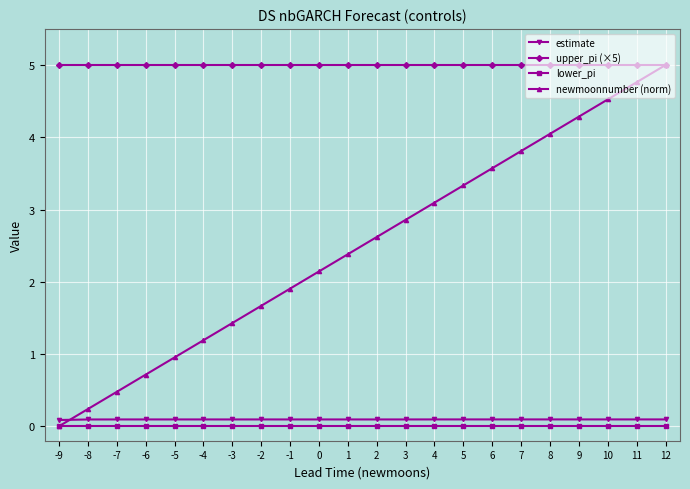

What is the spread (max minus min) of values at 12?

5.0